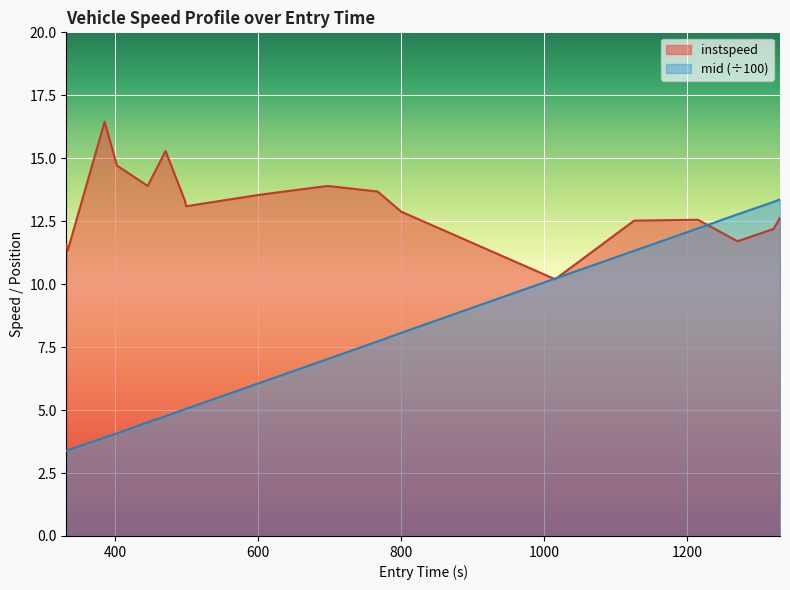

At how many categories does at least one series exceed 6?

18